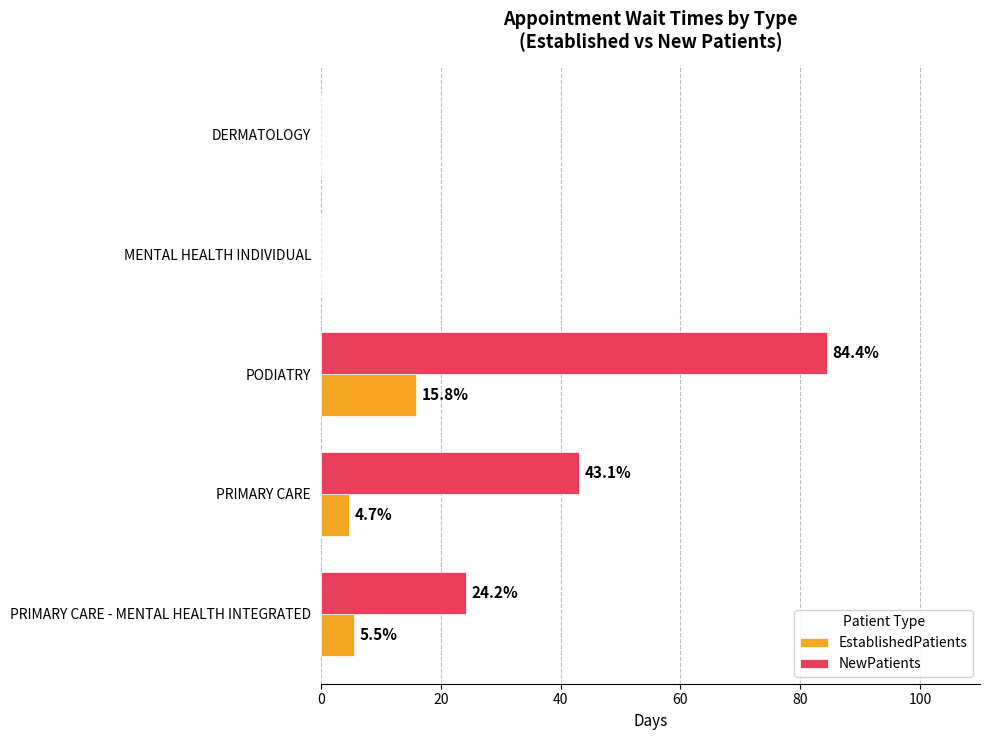

The value of EstablishedPatients at PRIMARY CARE - MENTAL HEALTH INTEGRATED is 9.2. True or false?

False